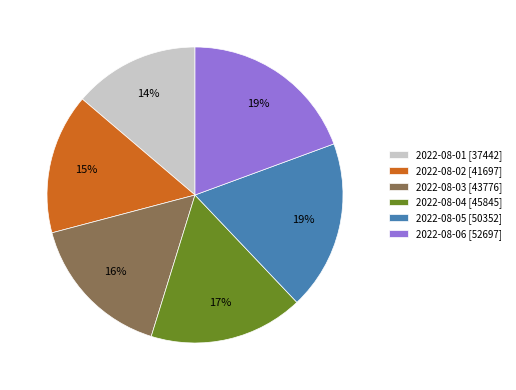

What percentage is the 2022-08-04 slice, to the nearest percent?

17%